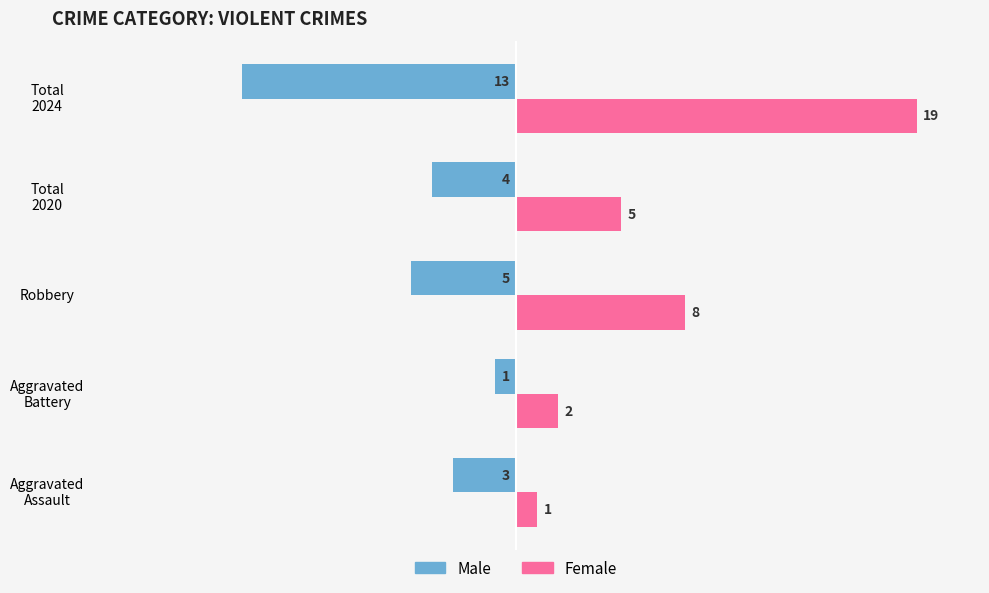

What is the maximum value shown in the chart?

19